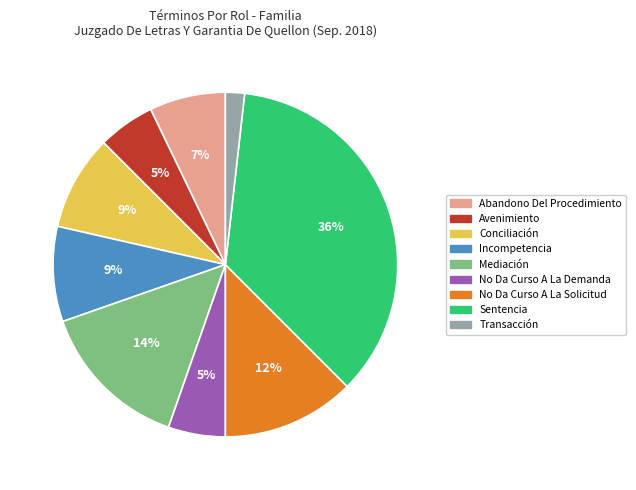

To the nearest percent, what portion does Abandono Del Procedimiento represent?

7%